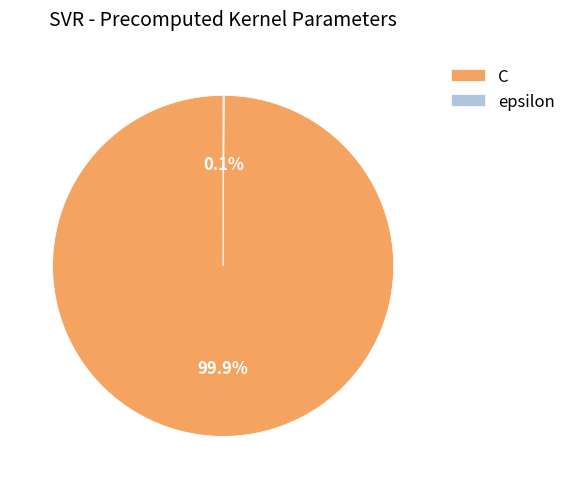

Which category accounts for the majority?

C